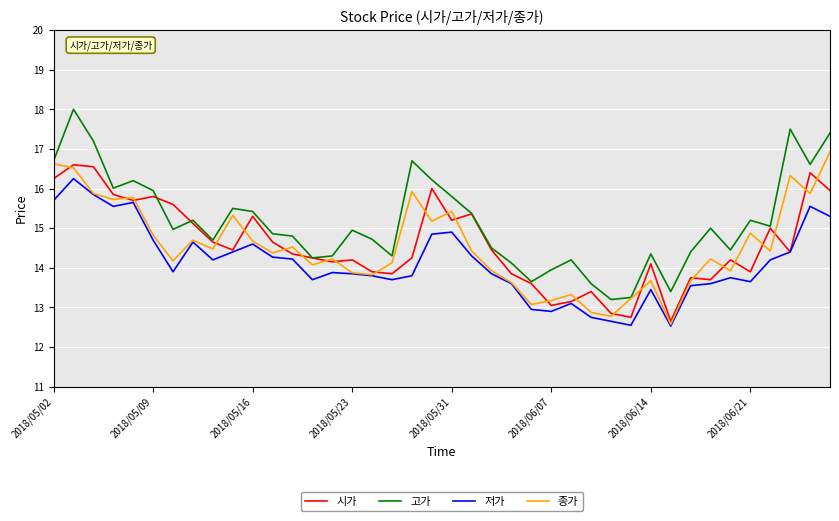

True or false: 고가 and 저가 cross at least once.

False